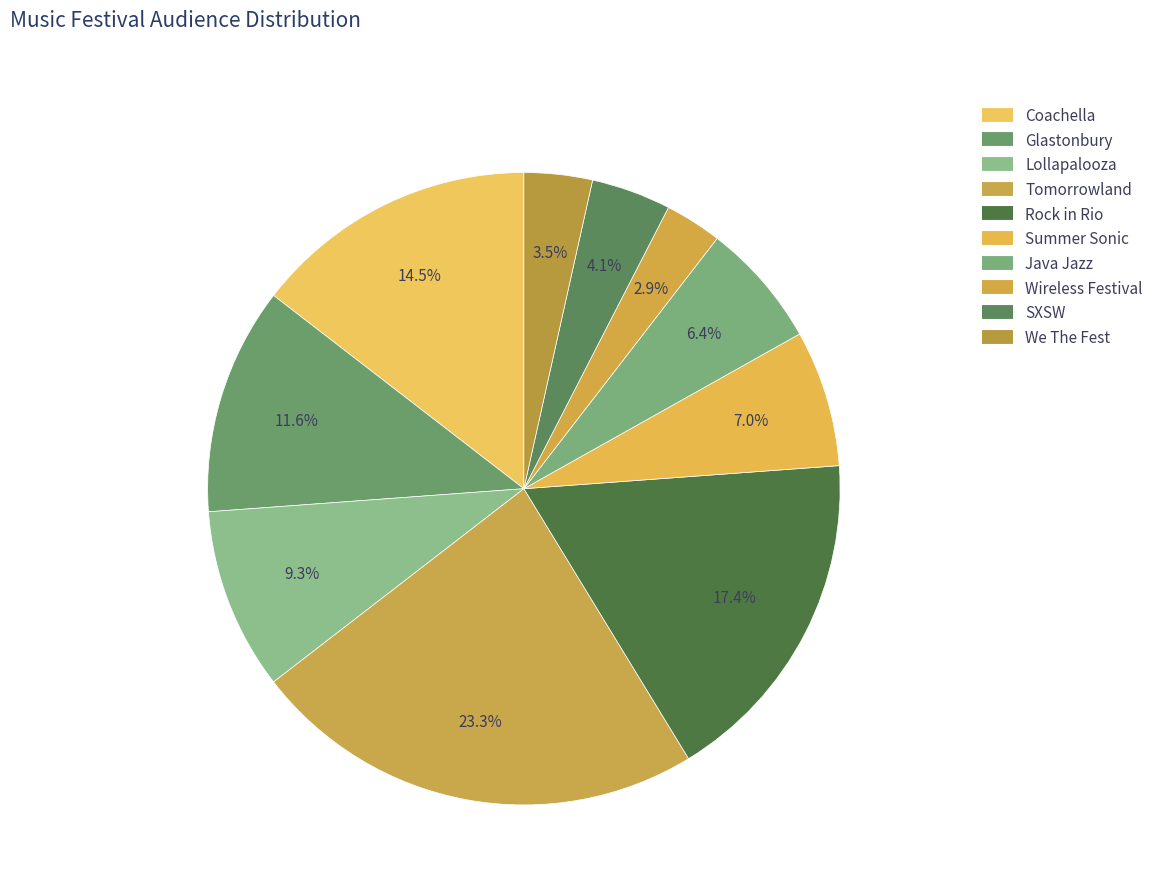

How many segments does this pie chart have?

10